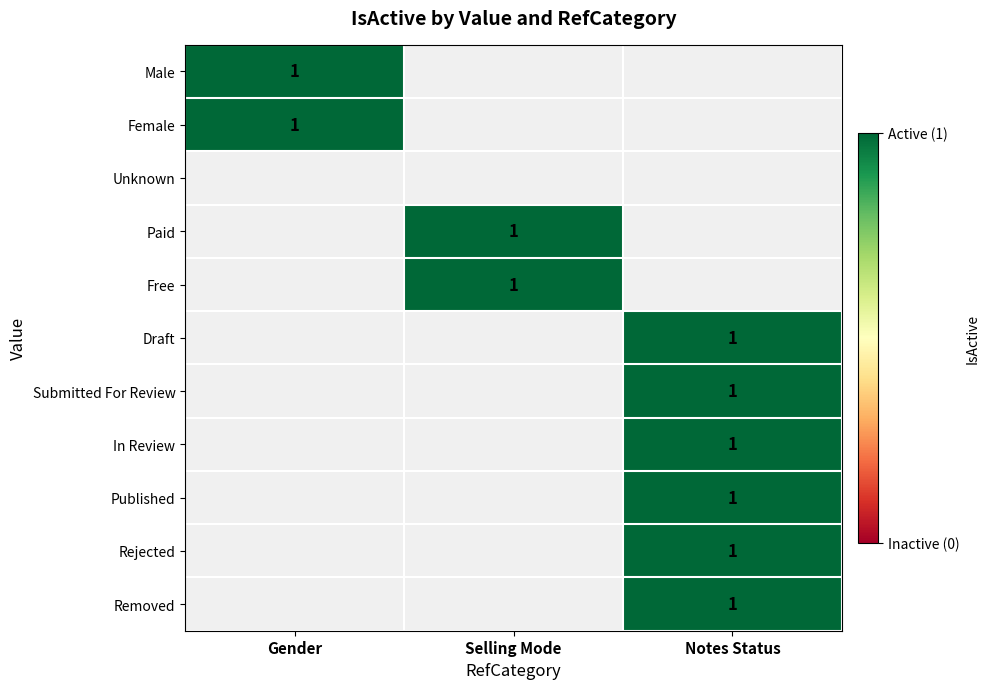

The Removed series shows -1 at Selling Mode. True or false?

False